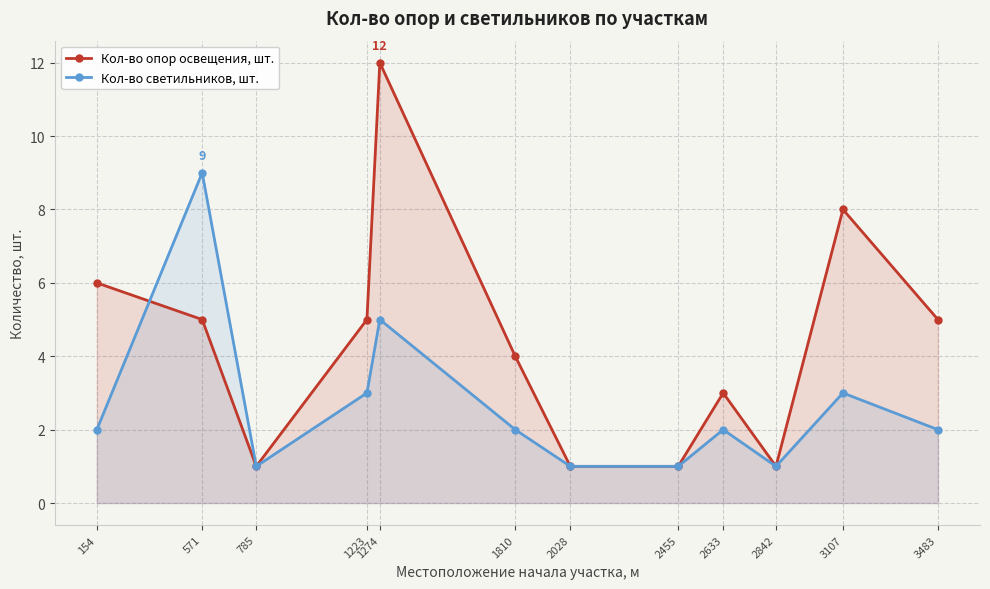

How many series are shown in this chart?

2